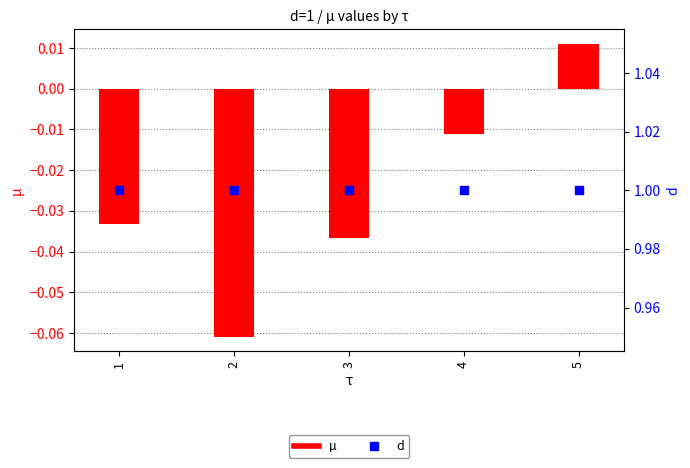

What are all the series names shown in the legend?

µ, d